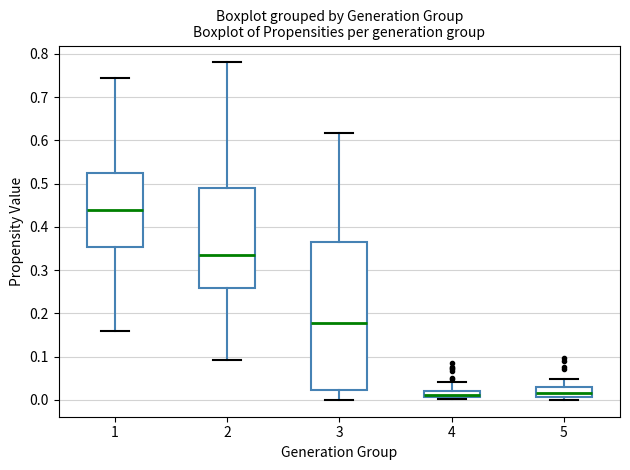

Comparing the boxes themselves (not the whiskers), which one is the tallest?

3